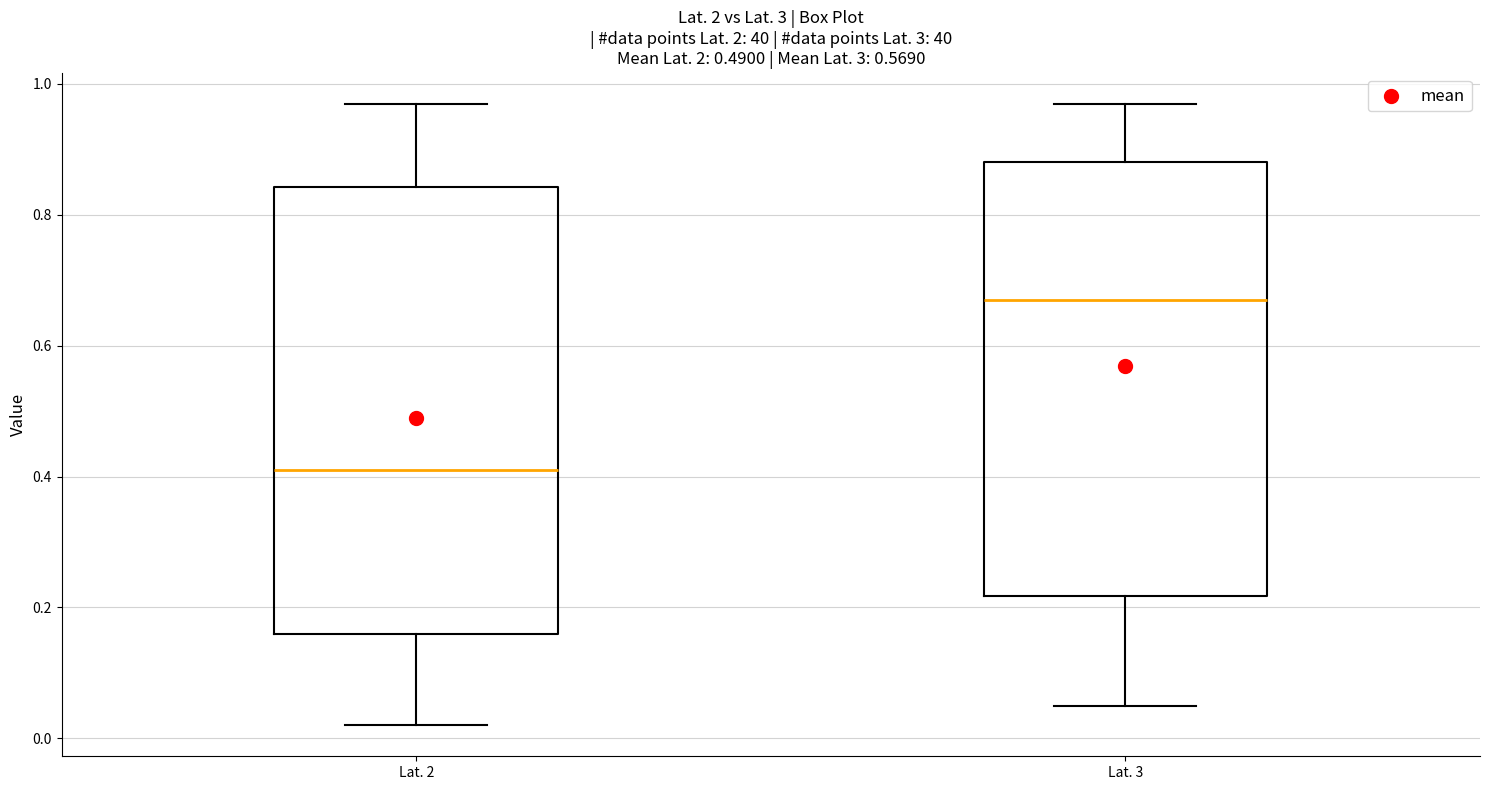

Reading left to right, read every box against the y-axis: the position of its median line, the range the box covers, and the ends of its whiskers. The values are not printed on the chart, so give them approximately, as read against the axis.

Lat. 2: median 0.42, box 0.16 to 0.84, whiskers 0.02 to 0.98
Lat. 3: median 0.68, box 0.22 to 0.88, whiskers 0.06 to 0.98